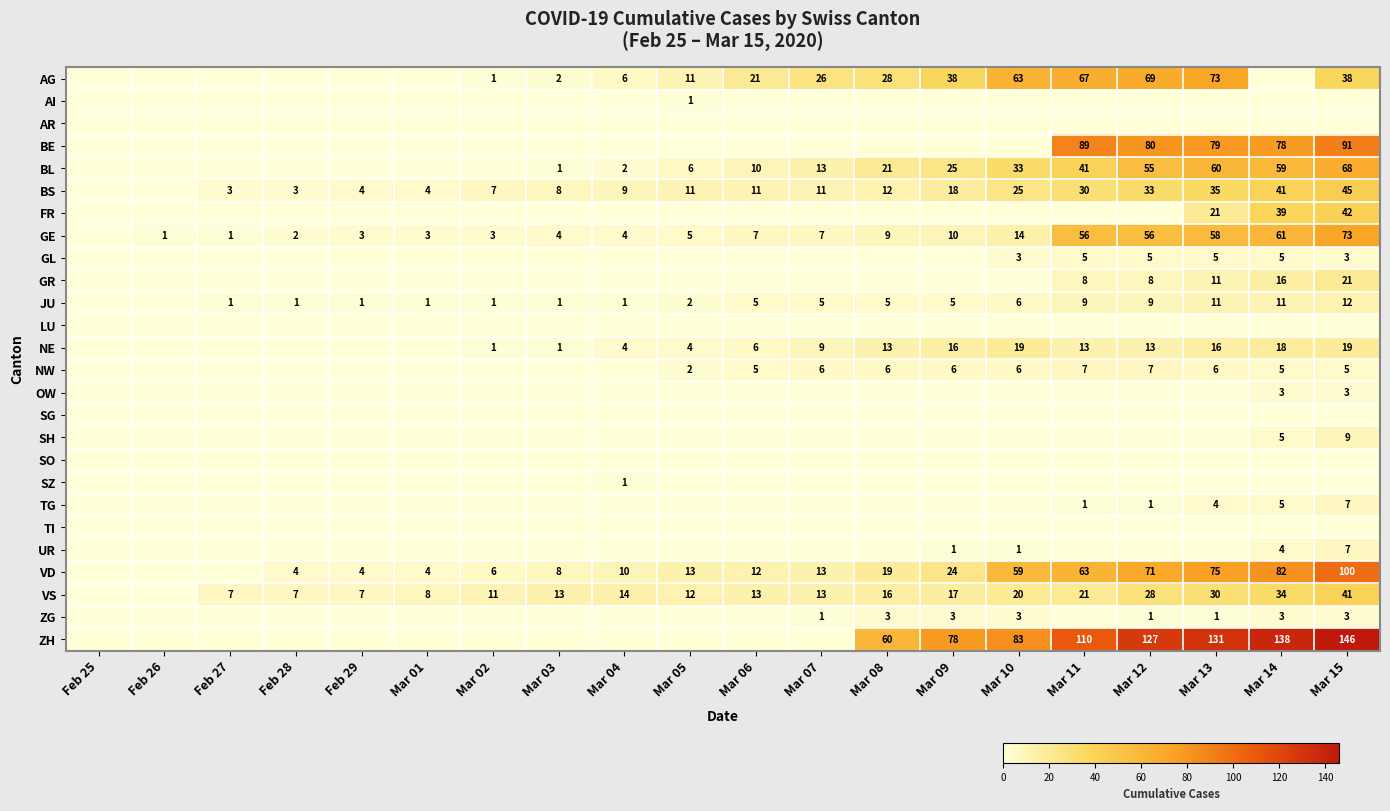

Is it true that GE equals 77 at Mar 12?

False